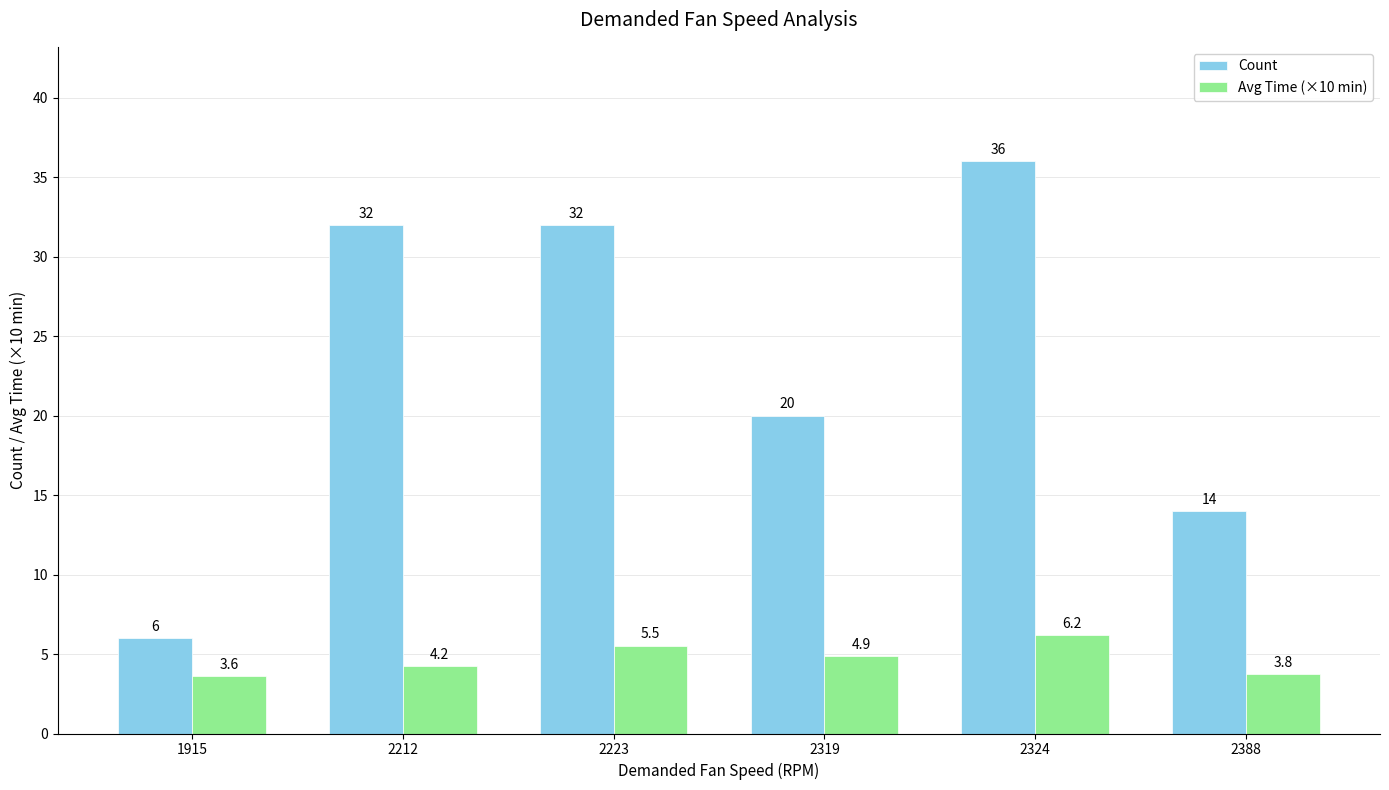

The Count series shows 32.0 at 2212. True or false?

True